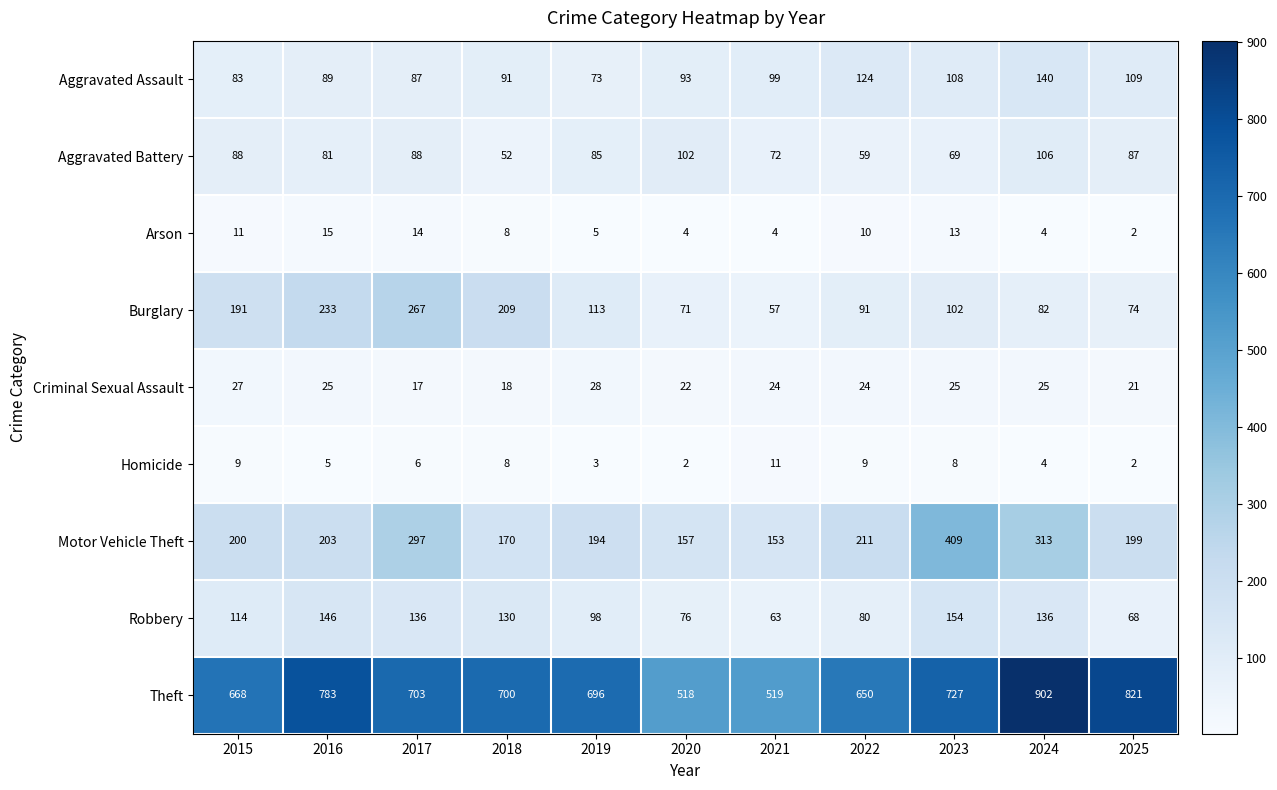

The value of Burglary at 2017 is 267. True or false?

True